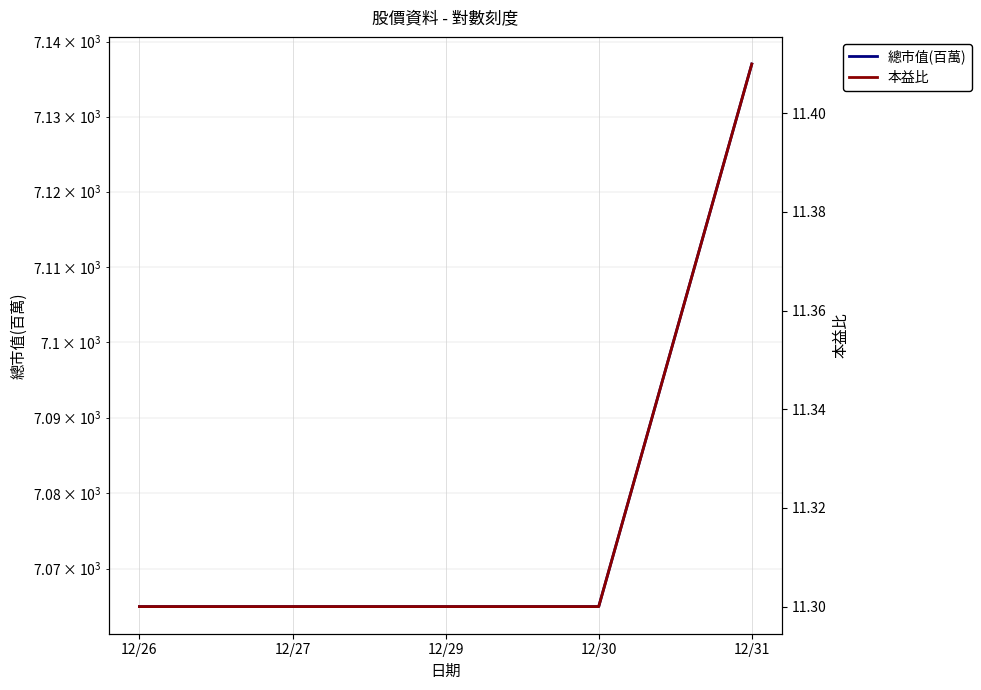

Which category has the lowest value in the 本益比 series?

12/26